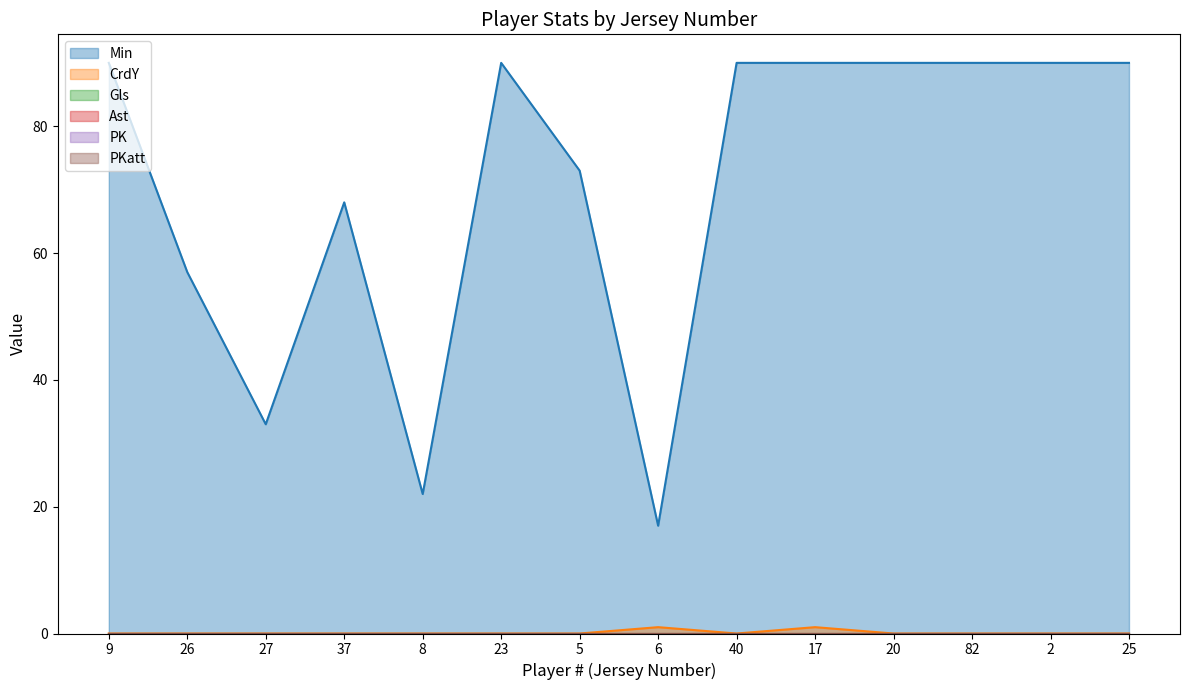

At which category is the sum across all series the highest?

17